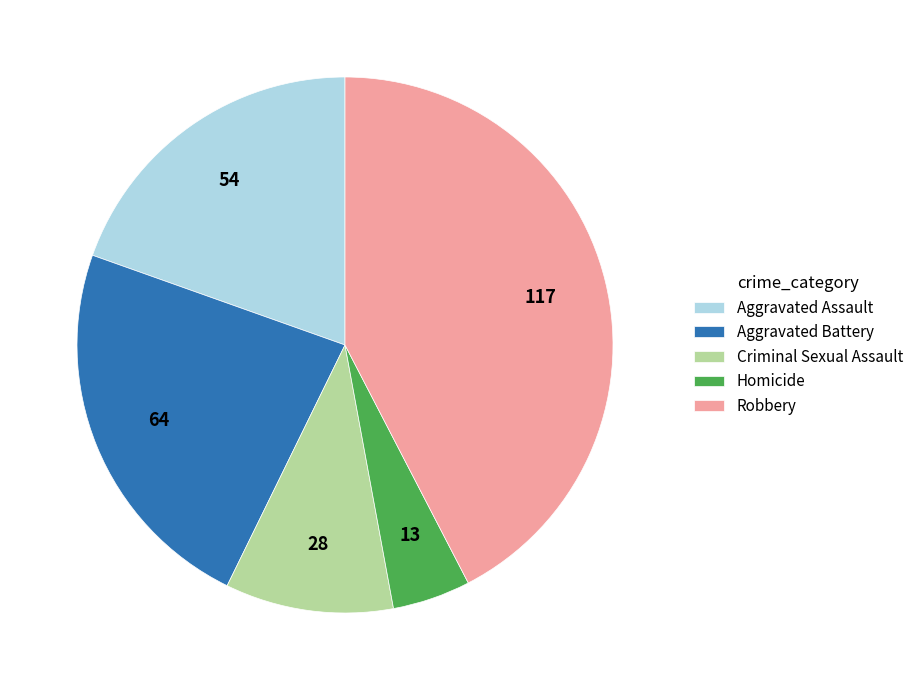

How many segments does this pie chart have?

5